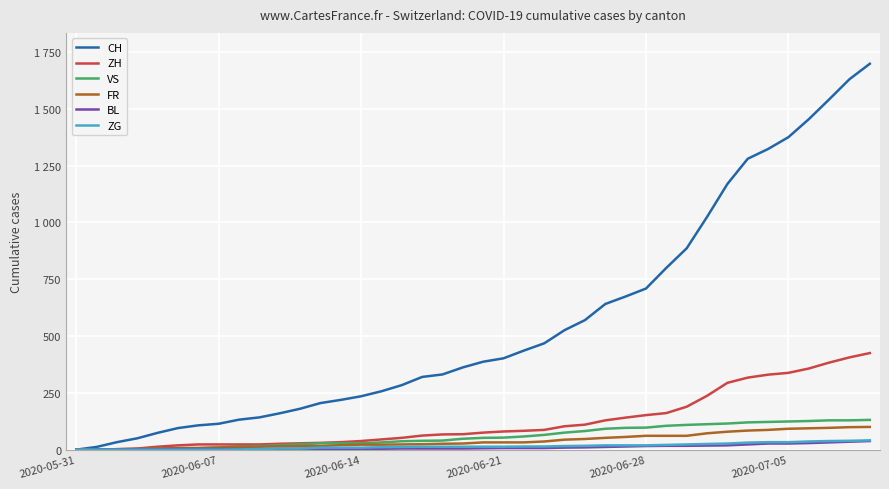

Does the chart display data point markers on the line(s)?

No